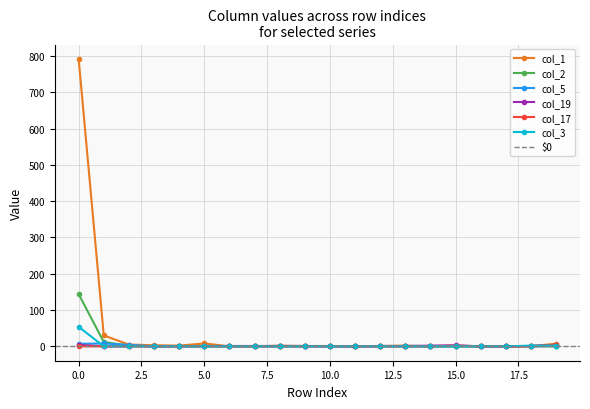

List the labels in order of col_3 value, largest first.

0, 18, 19, 1, 2, 3, 4, 5, 6, 7, 8, 9, 10, 11, 12, 13, 14, 15, 16, 17